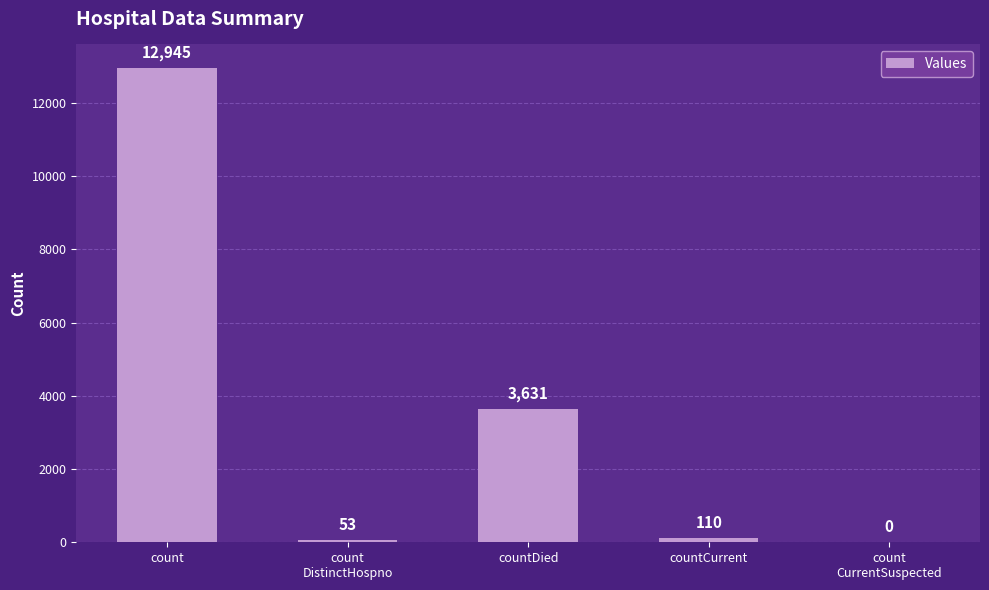

What is the maximum value shown in the chart?

12945